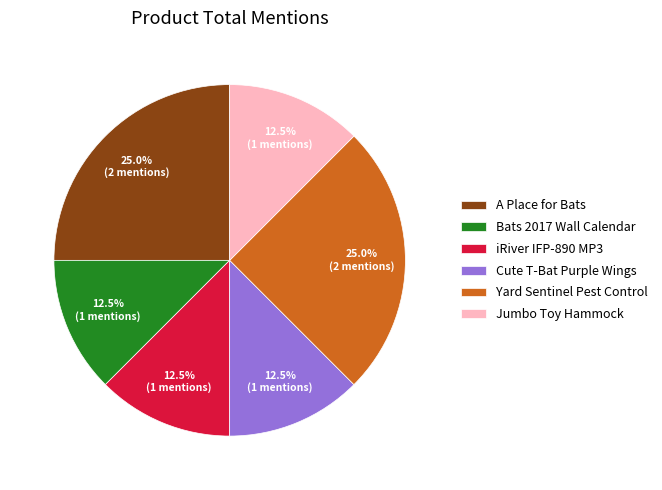

Between A Place for Bats and Bats 2017 Wall Calendar, which is larger?

A Place for Bats